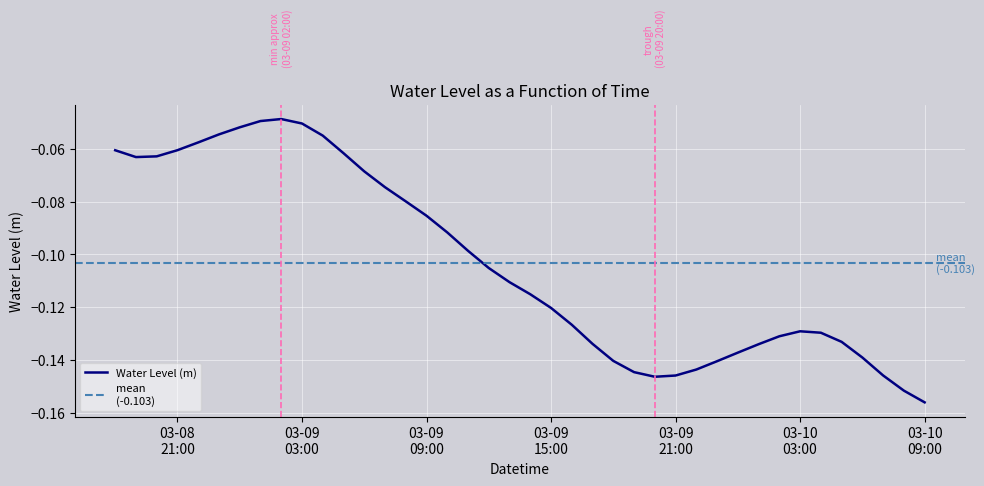

How many lines are shown in the chart?

1